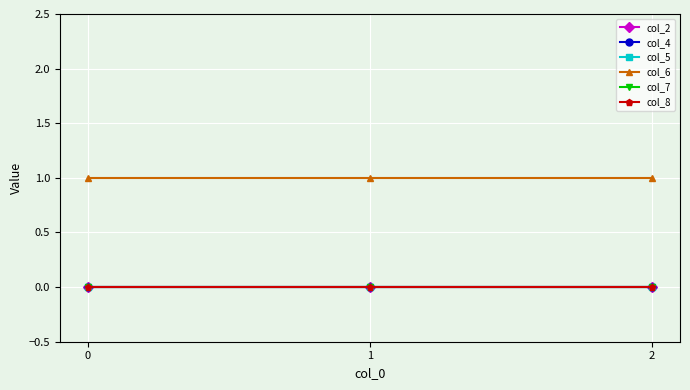

Reading right to left, list all the values displayed in this chart.

col_2: 2=0	1=0	0=0
col_4: 2=0	1=0	0=0
col_5: 2=0	1=0	0=0
col_6: 2=1	1=1	0=1
col_7: 2=0	1=0	0=0
col_8: 2=0	1=0	0=0